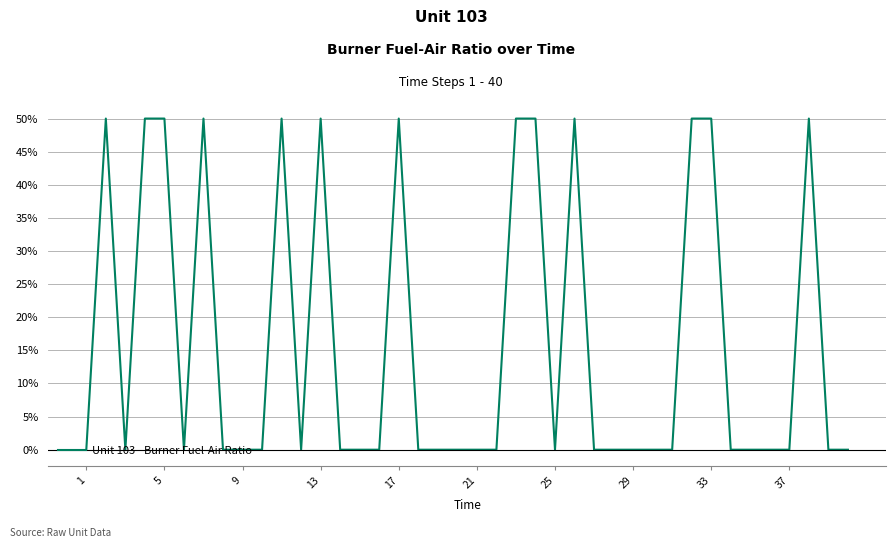

What is the maximum value shown in the chart?

50.0